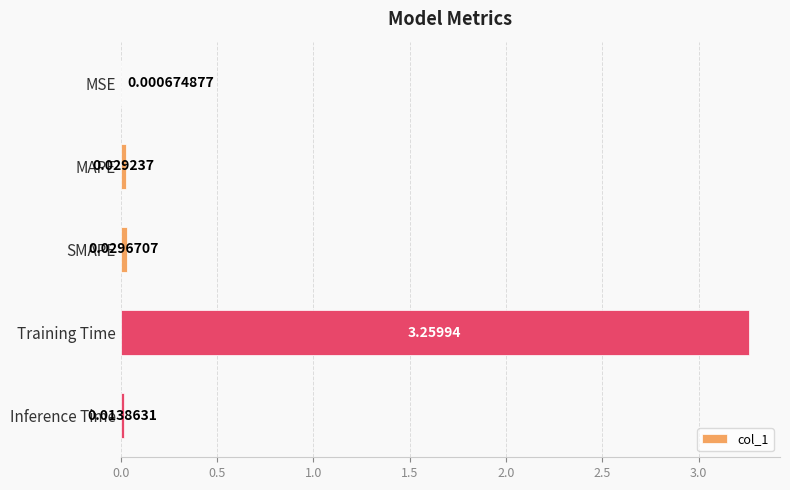

How many distinct data groups are displayed?

1